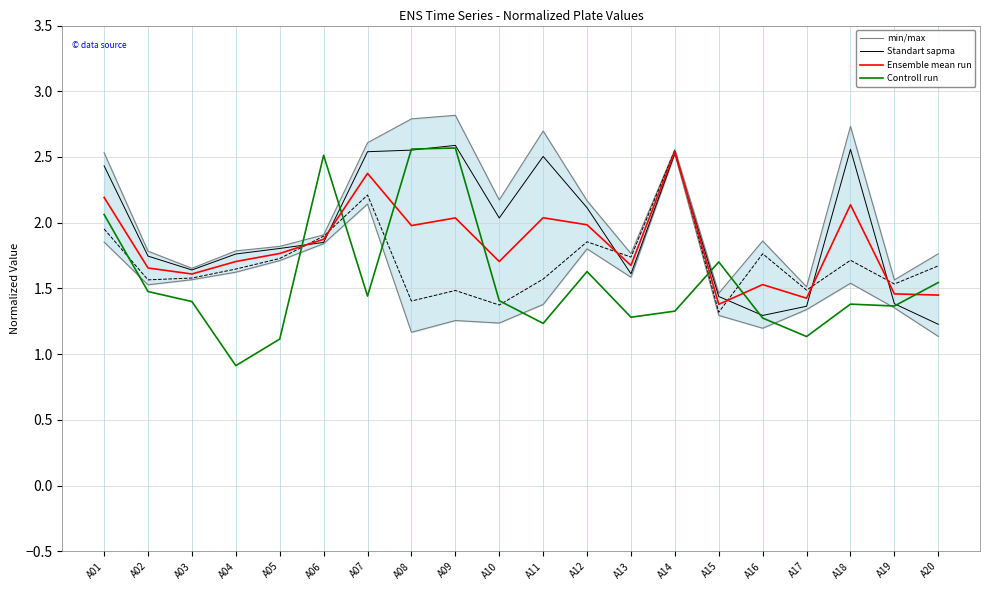

What is the difference between the highest and lowest values at A19?

0.2